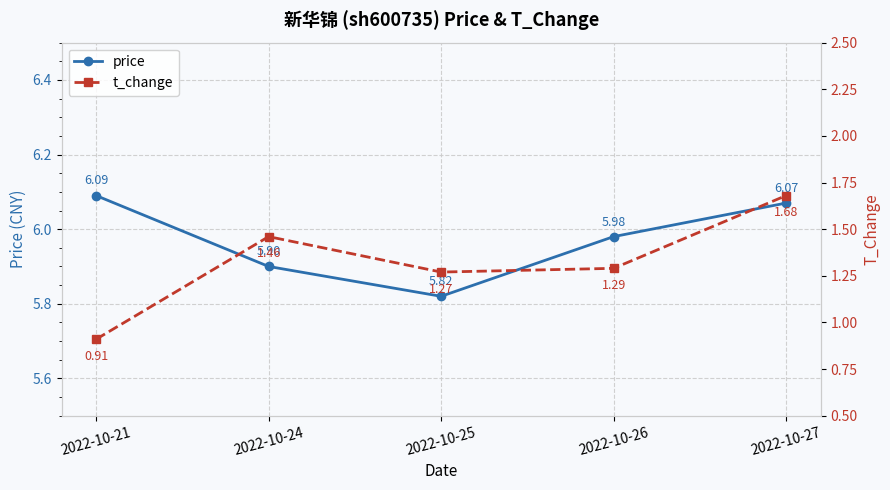

True or false: t_change and price cross at least once.

False